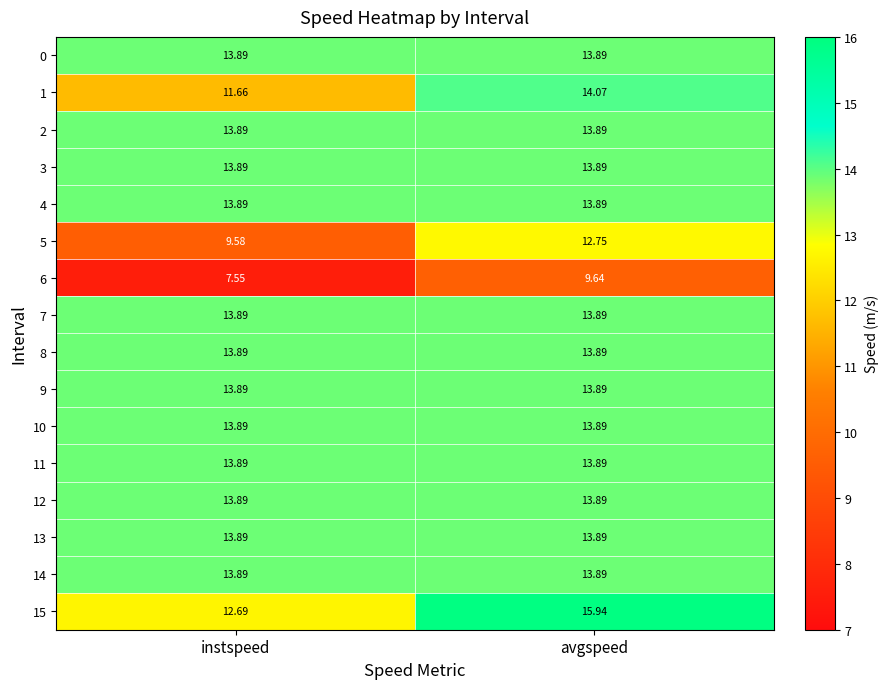

At which category is the sum across all series the highest?

avgspeed